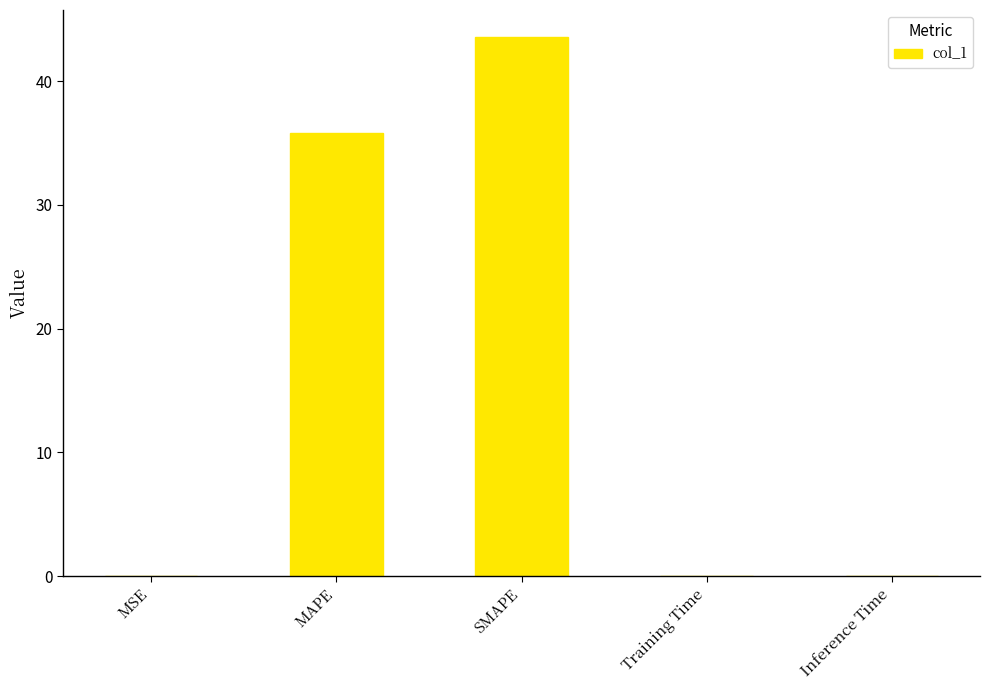

Are the bars grouped side by side (vs. stacked)?

No